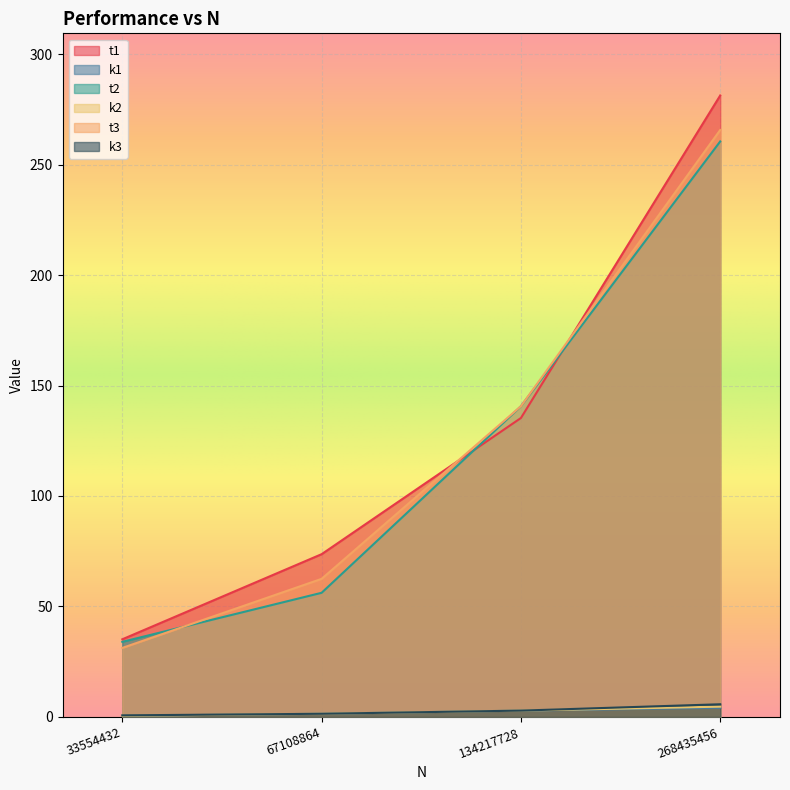

Reading left to right, transcribe all the data shown in this chart.

t1: 35.1	73.7	135.3	281.3
k1: 0.5	1.4	2.9	4.2
t2: 34.0	56.2	140.6	260.5
k2: 0.5	1.4	2.9	4.7
t3: 31.2	62.5	140.6	265.6
k3: 0.7	1.4	2.9	5.7